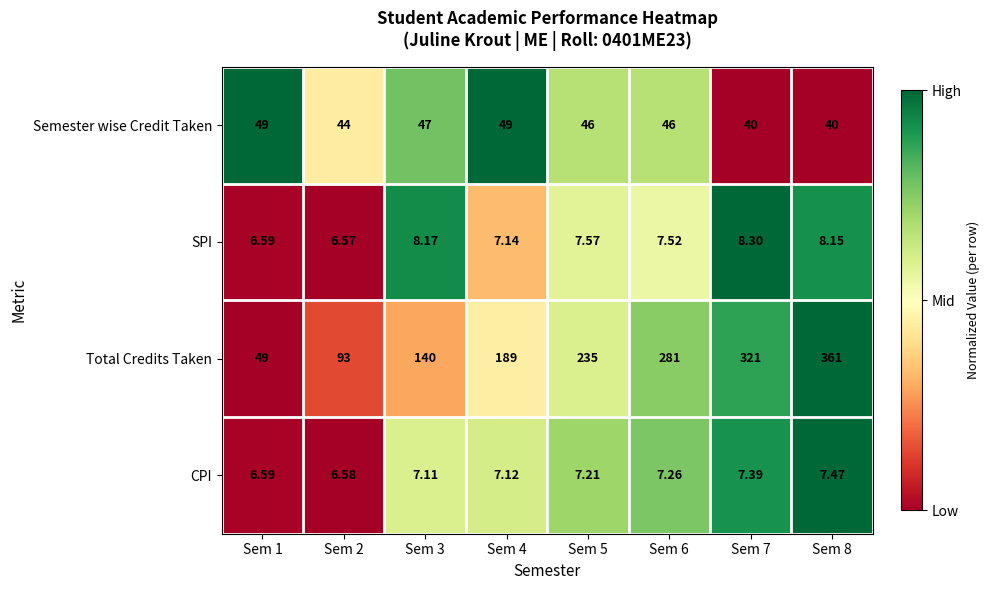

Which series has the largest total across all categories?

Total Credits Taken